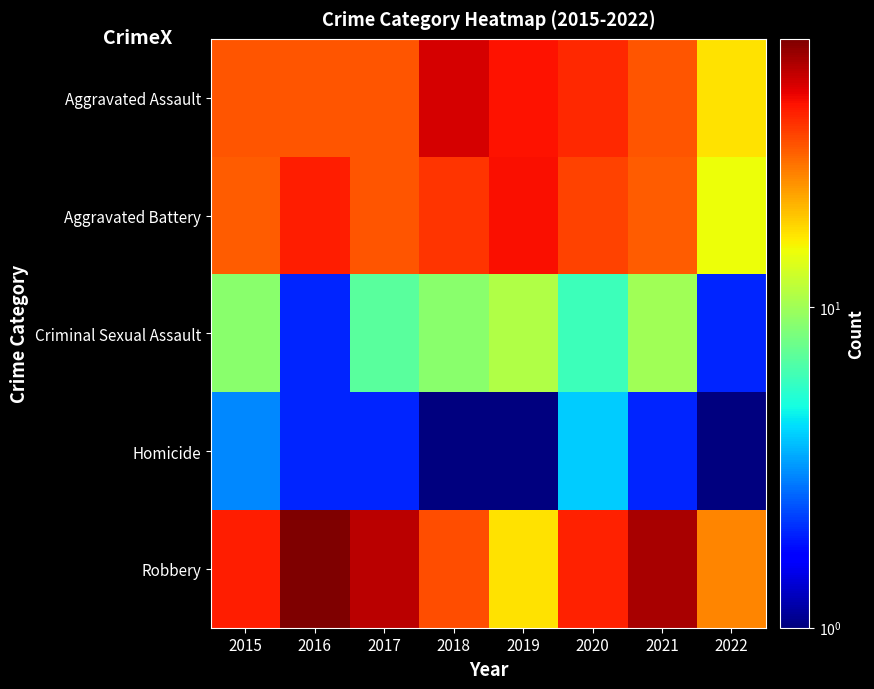

What is the total value across all series at 2017?

128.0